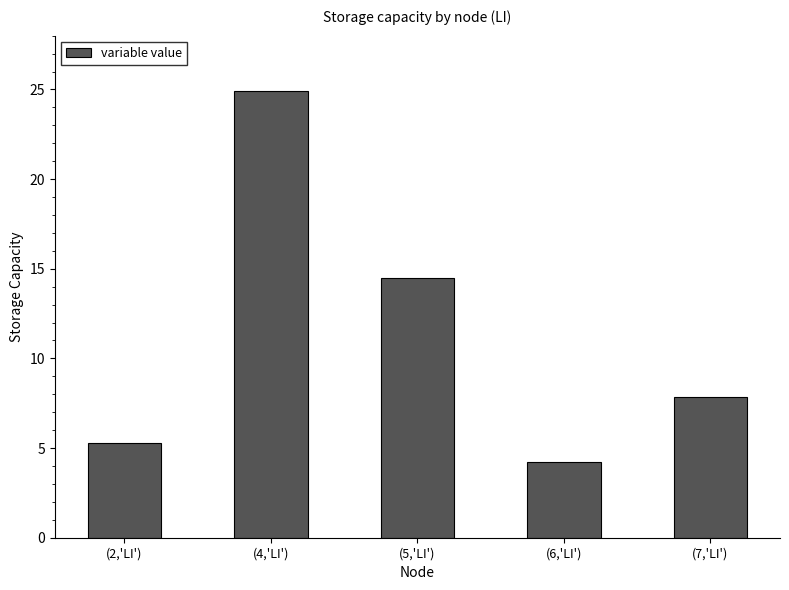

What is the difference between the maximum and minimum values?

20.7